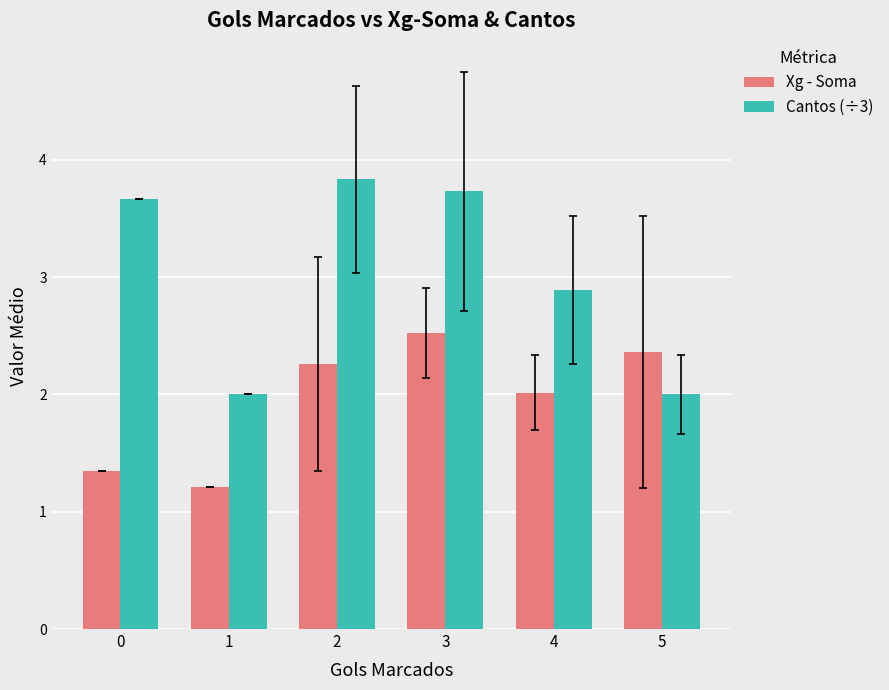

What is the minimum value shown in the chart?

1.2